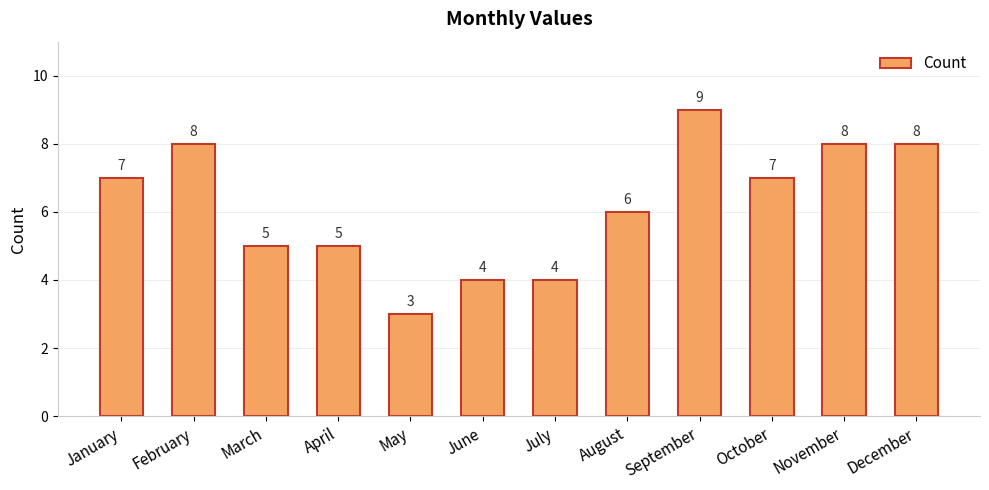

True or false: the data shows 5 at November.

False